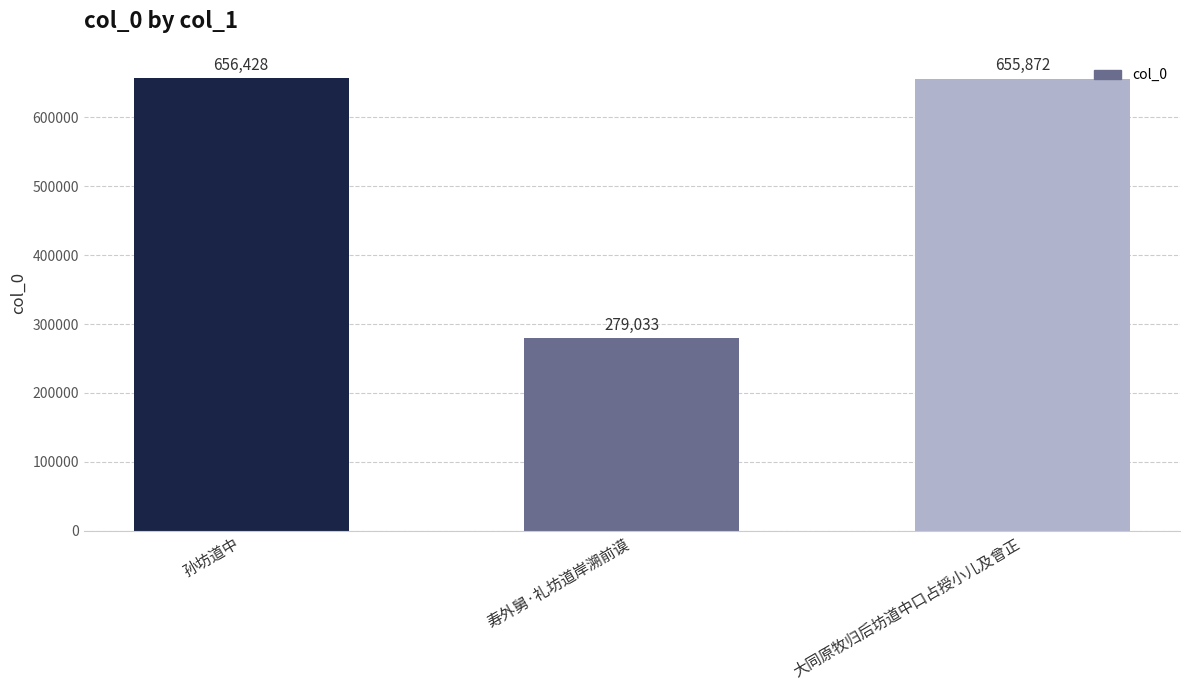

How many data points are less than 655872?

1